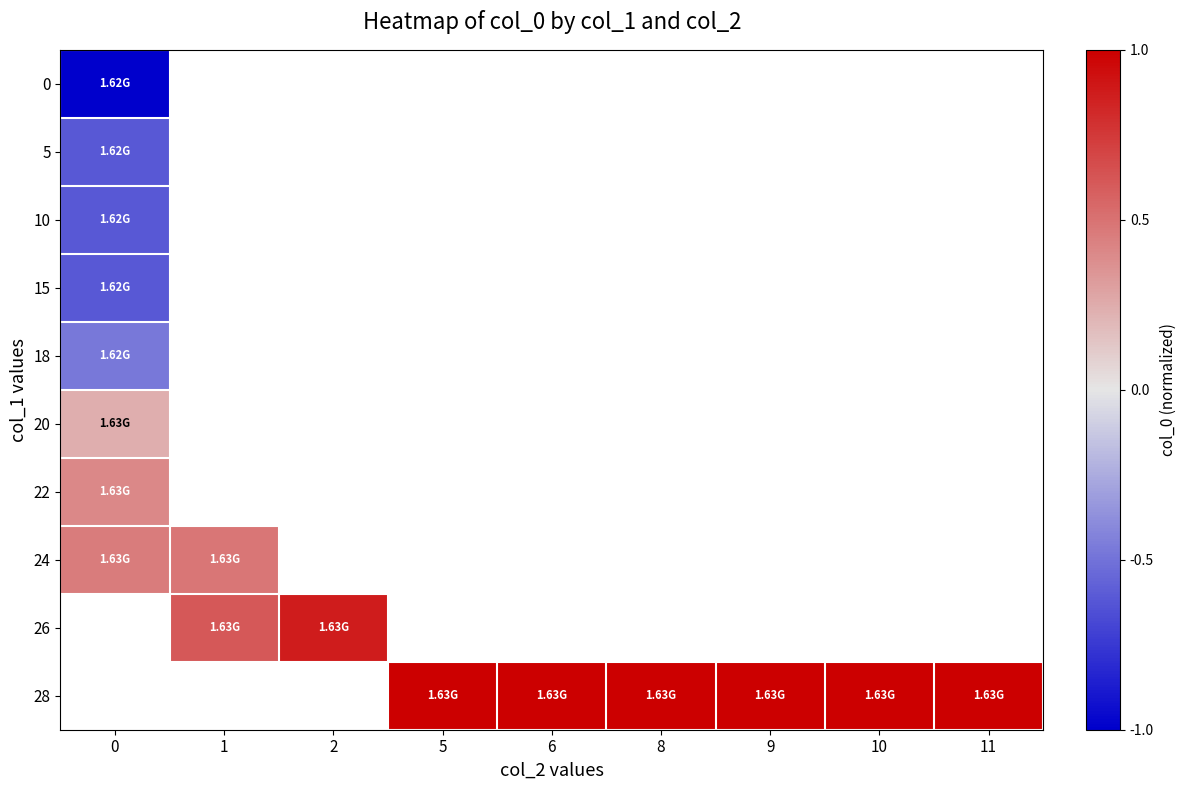

What is the greatest value displayed?

1.0